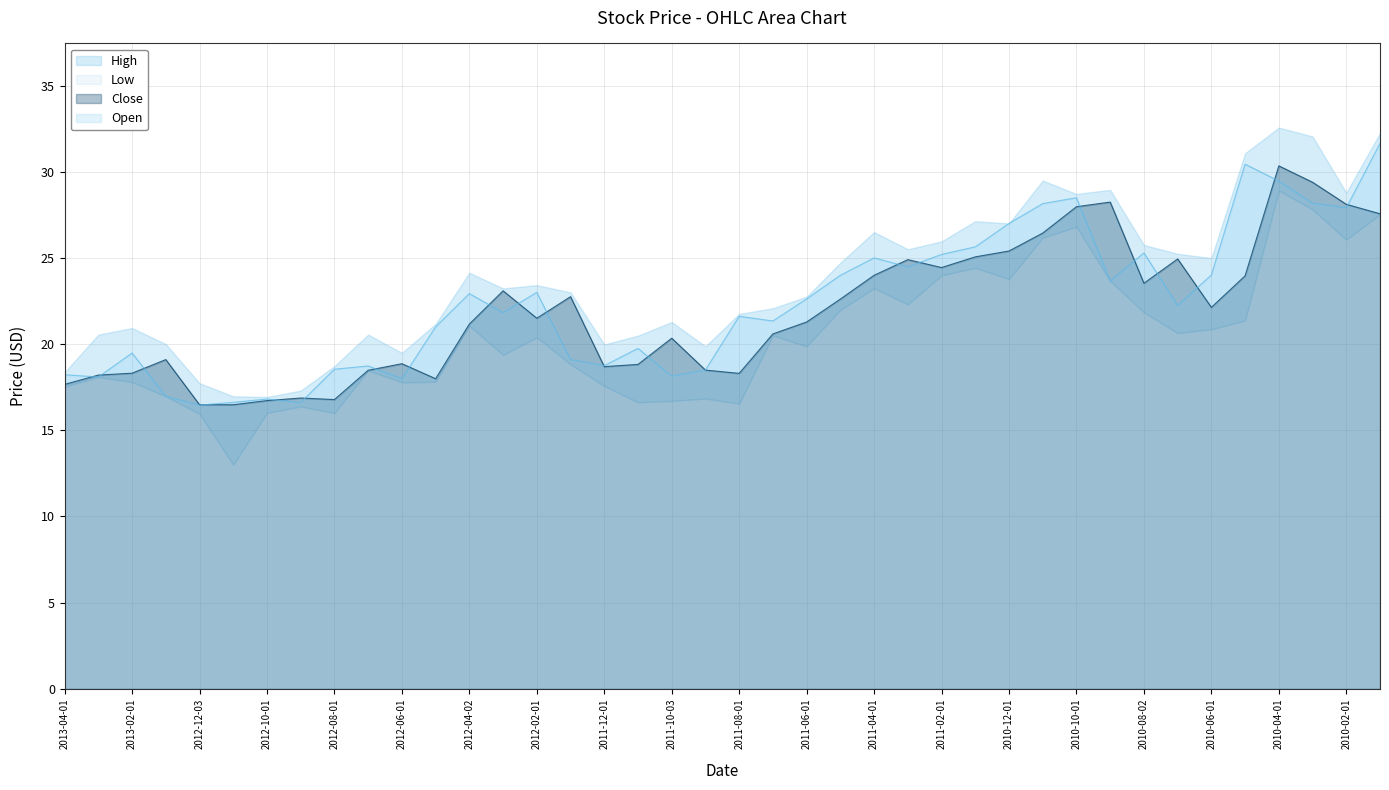

Which label corresponds to the smallest value in the chart?

2012-12-03